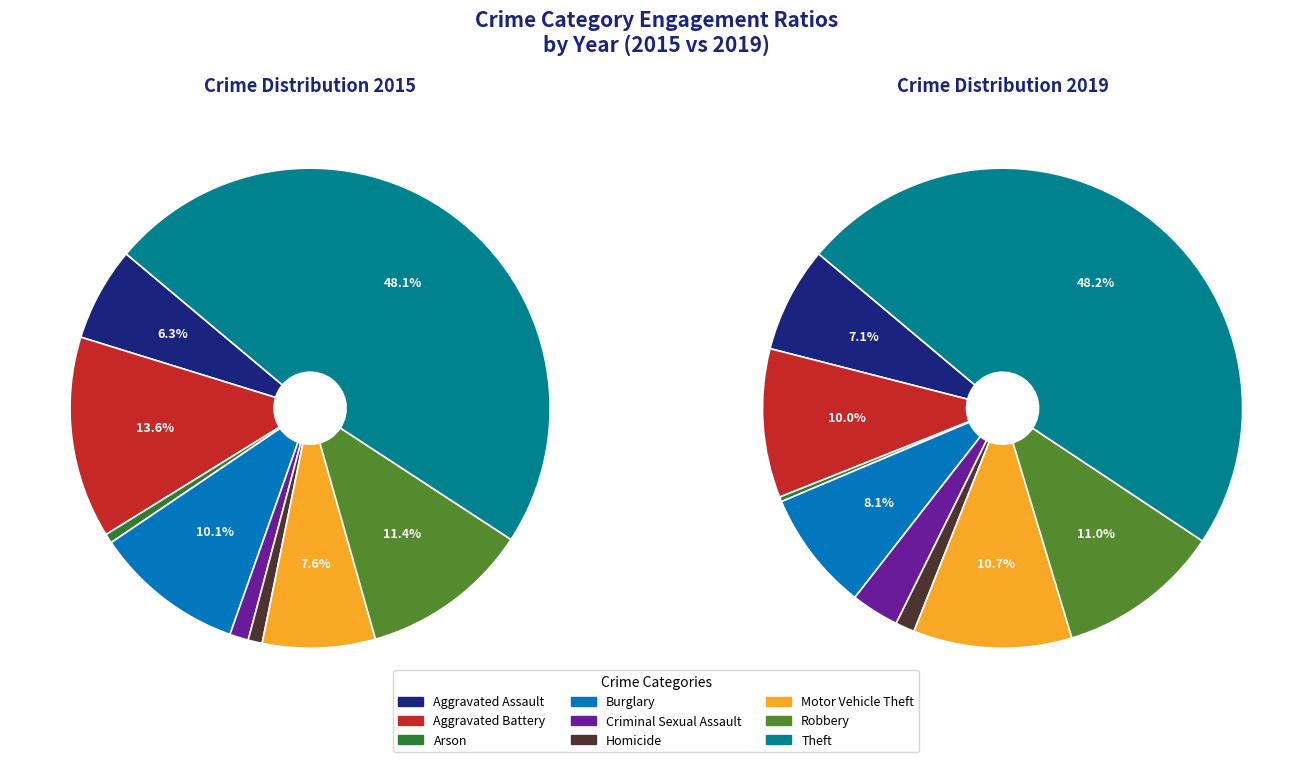

To the nearest percent, what is the difference between the Motor Vehicle Theft and Burglary slice percentages?

3%